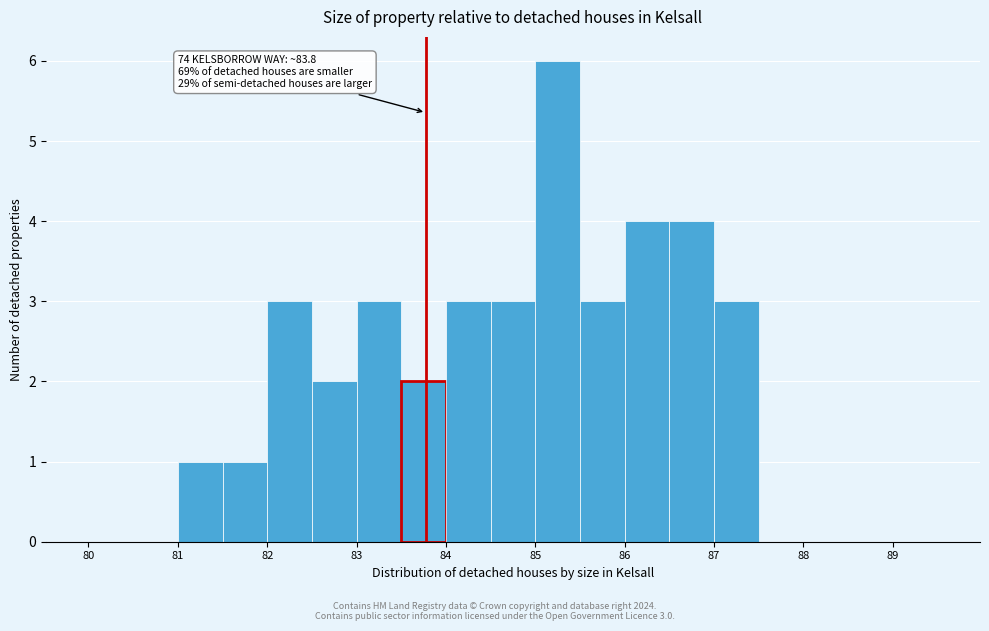

Which range on the x-axis has the tallest bar?

85.0 to 85.5